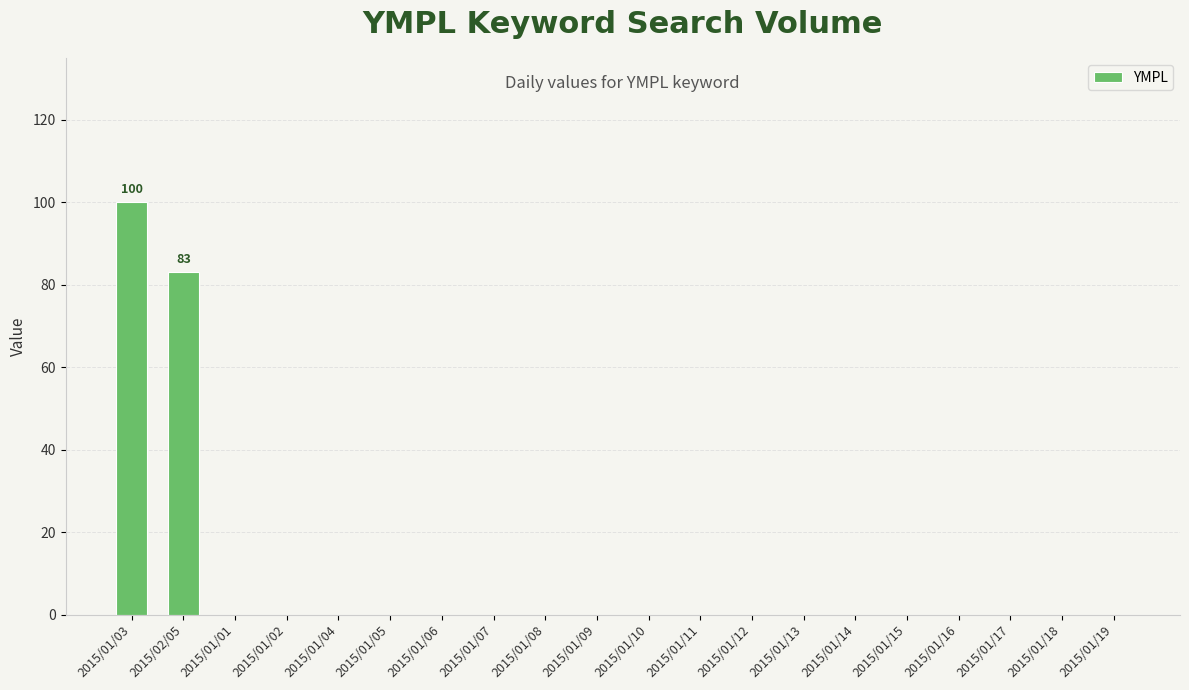

Are the bars grouped side by side (vs. stacked)?

No